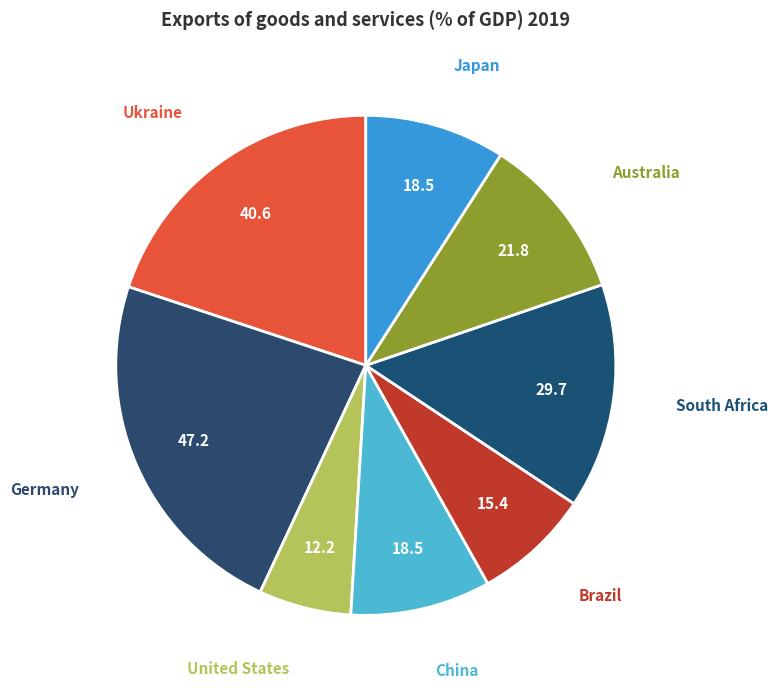

Count the number of slices in the pie.

8